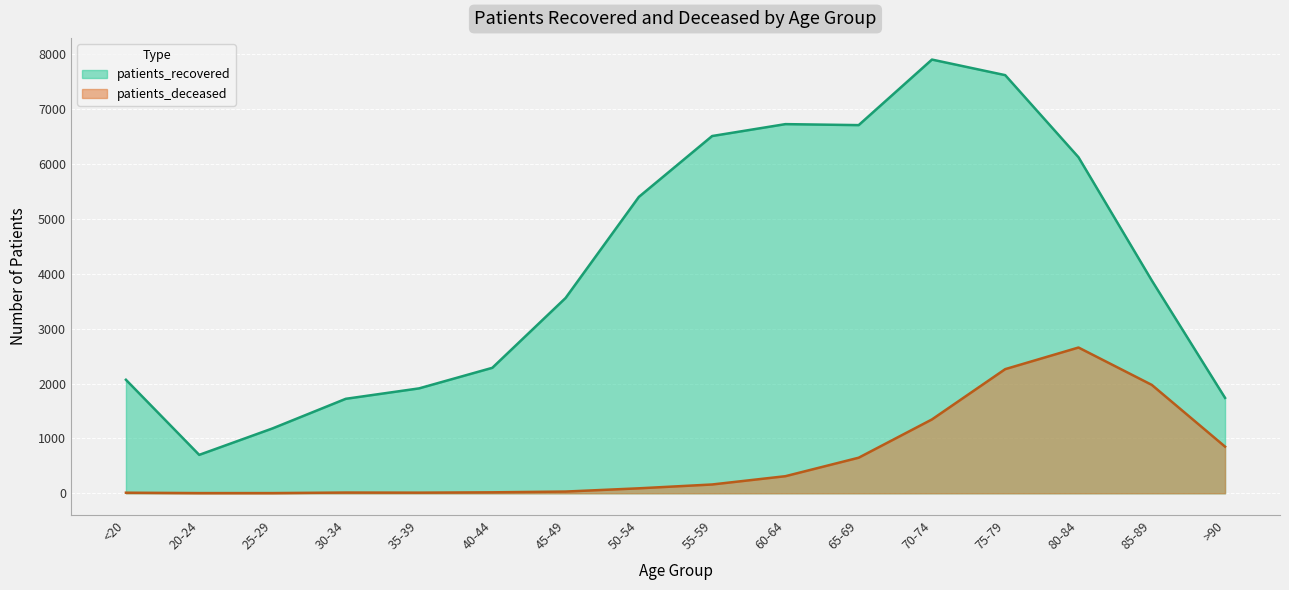

How many data points does each series have?

16